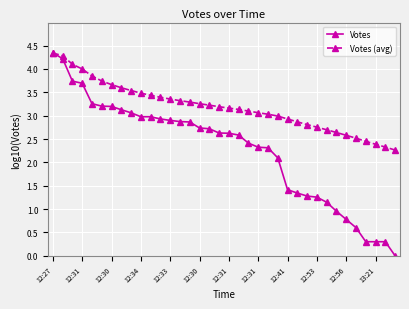

What is the value of the Votes point at the 15th from the left?

2.9